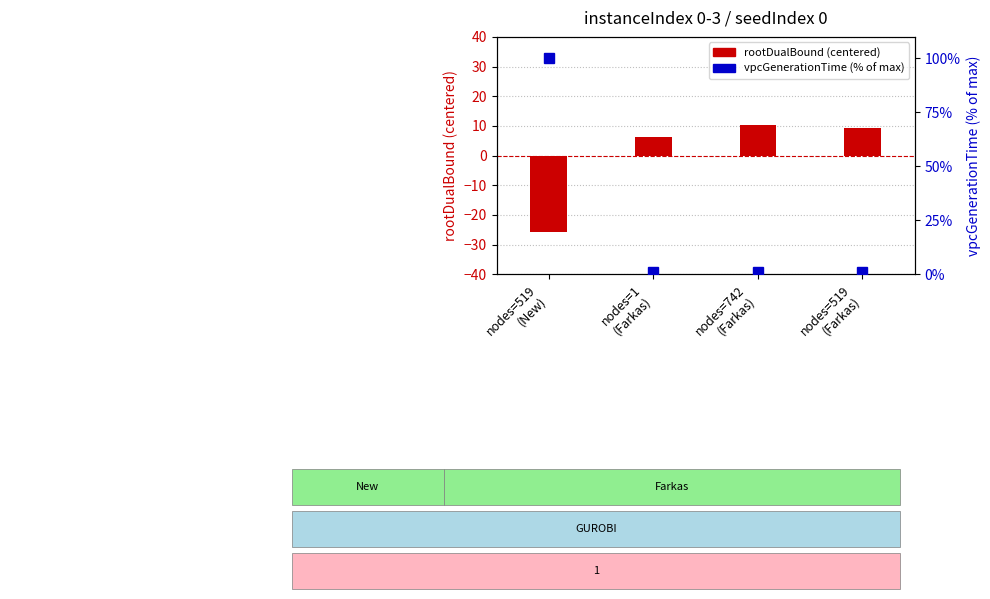

How many data points in vpcGenerationTime (% of max) are above 1?

2